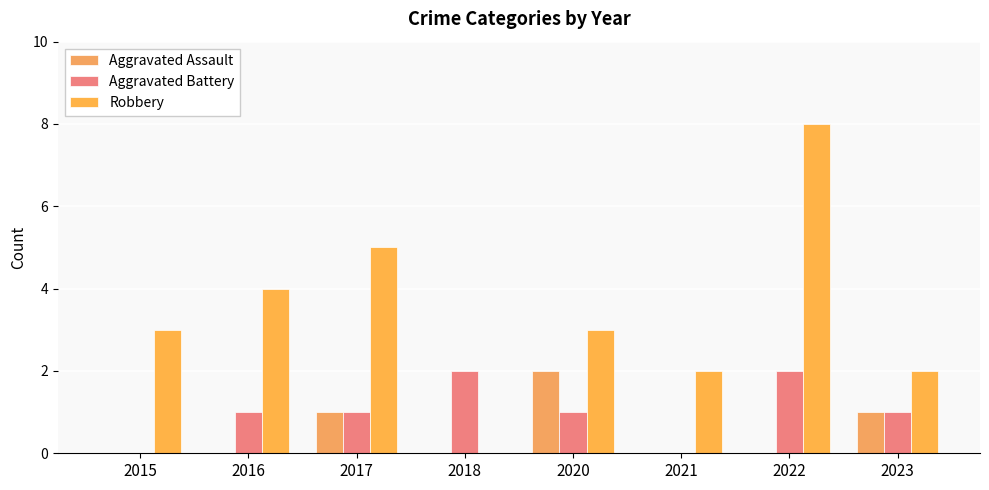

How many positive values does the Robbery series have?

7